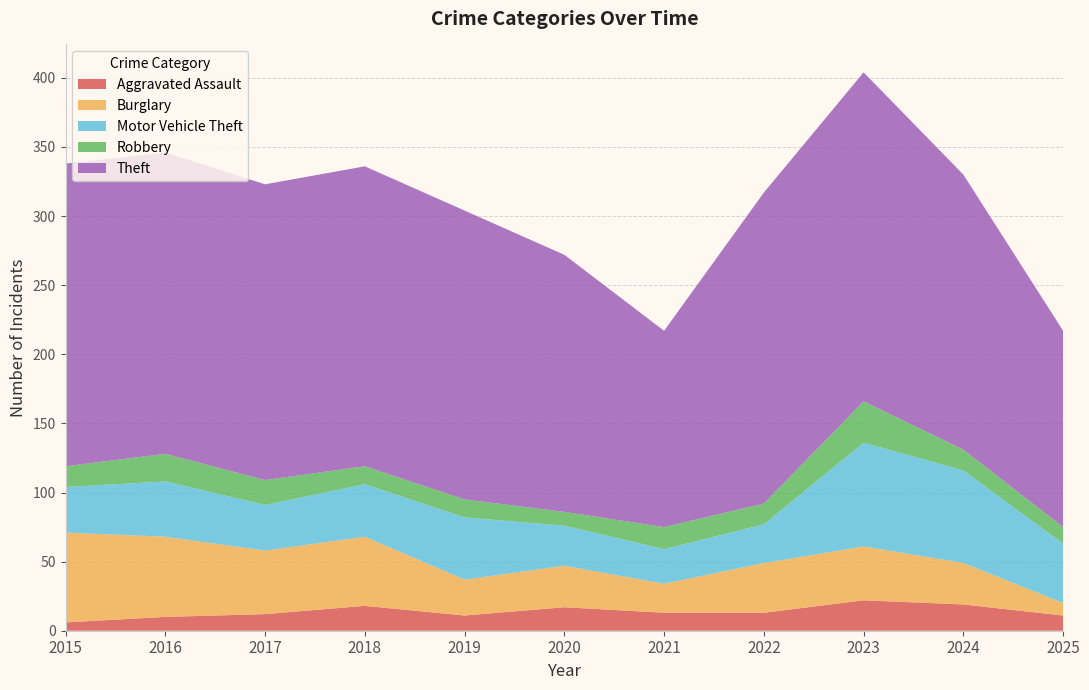

Reading left to right, what are all the values shown in this chart?

Aggravated Assault: 6	10	12	18	11	17	13	13	22	19	11
Burglary: 65	58	46	50	26	30	21	36	39	30	9
Motor Vehicle Theft: 33	40	33	38	45	29	25	28	75	67	43
Robbery: 15	20	18	13	13	10	16	15	30	15	12
Theft: 219	218	214	217	209	186	142	225	238	199	142